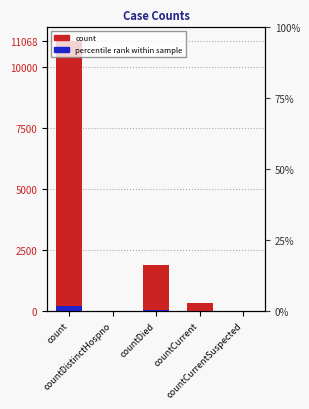

How many bars are there in total?

10